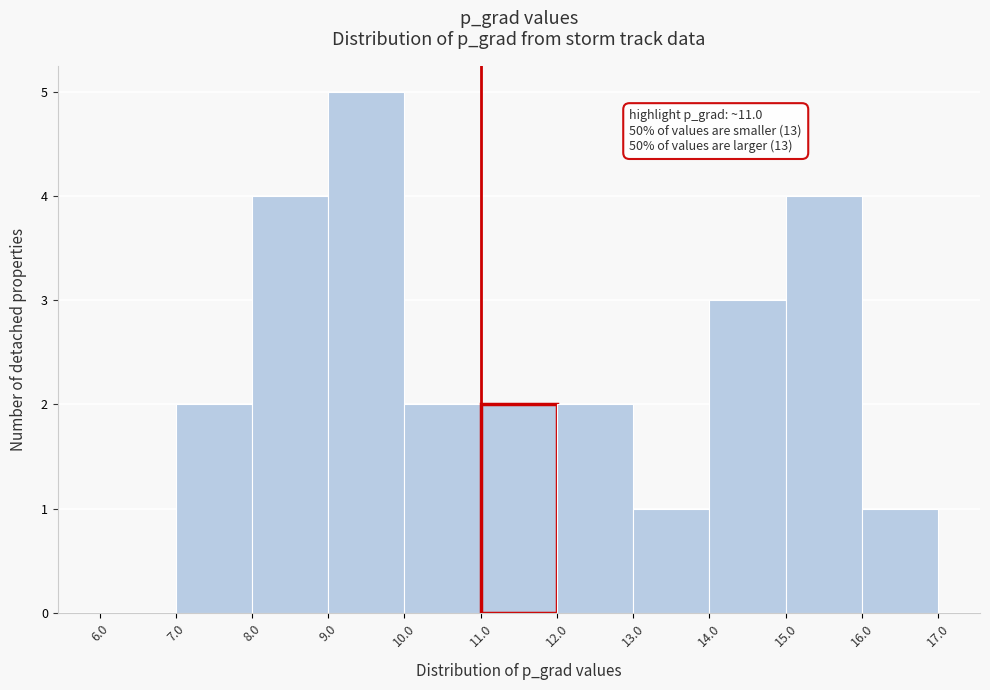

Over which range of the x-axis is the bar tallest?

9.0 to 10.0